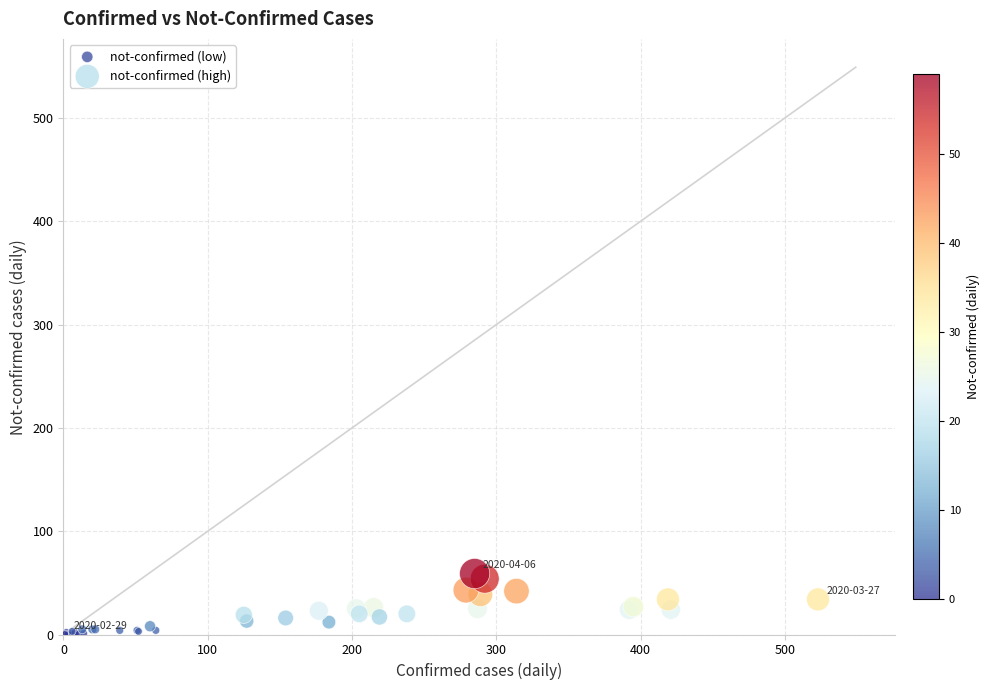

What are all the series names shown in the legend?

not-confirmed (low), not-confirmed (high)